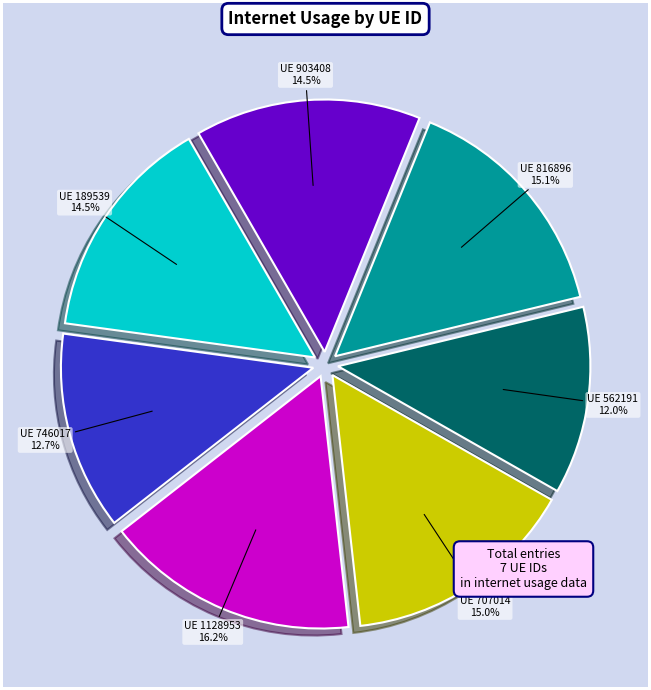

Is there a majority slice in this chart?

No